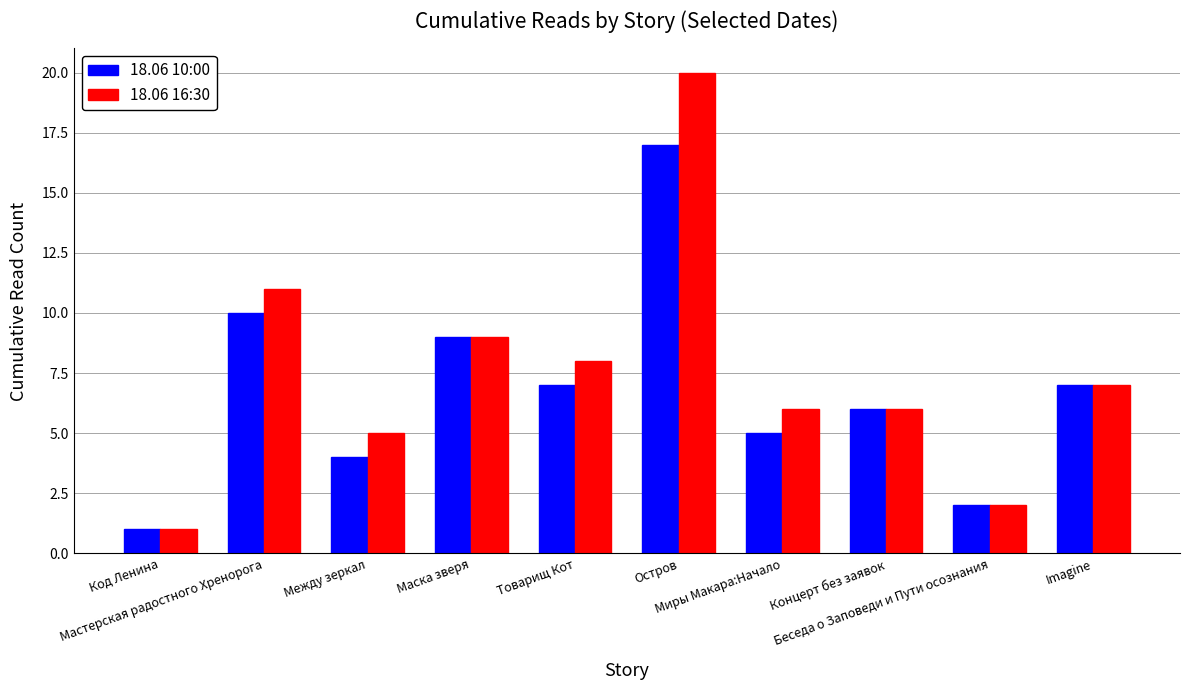

At which label does 18.06 10:00 reach its peak?

Остров